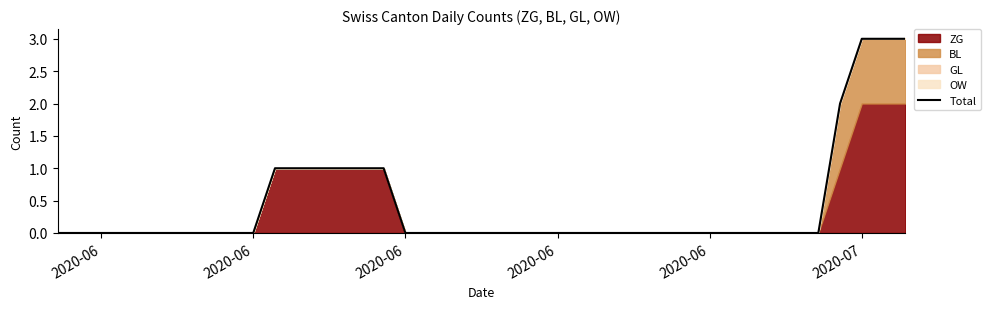

What is the label of the 37th point from the right?

2020-06